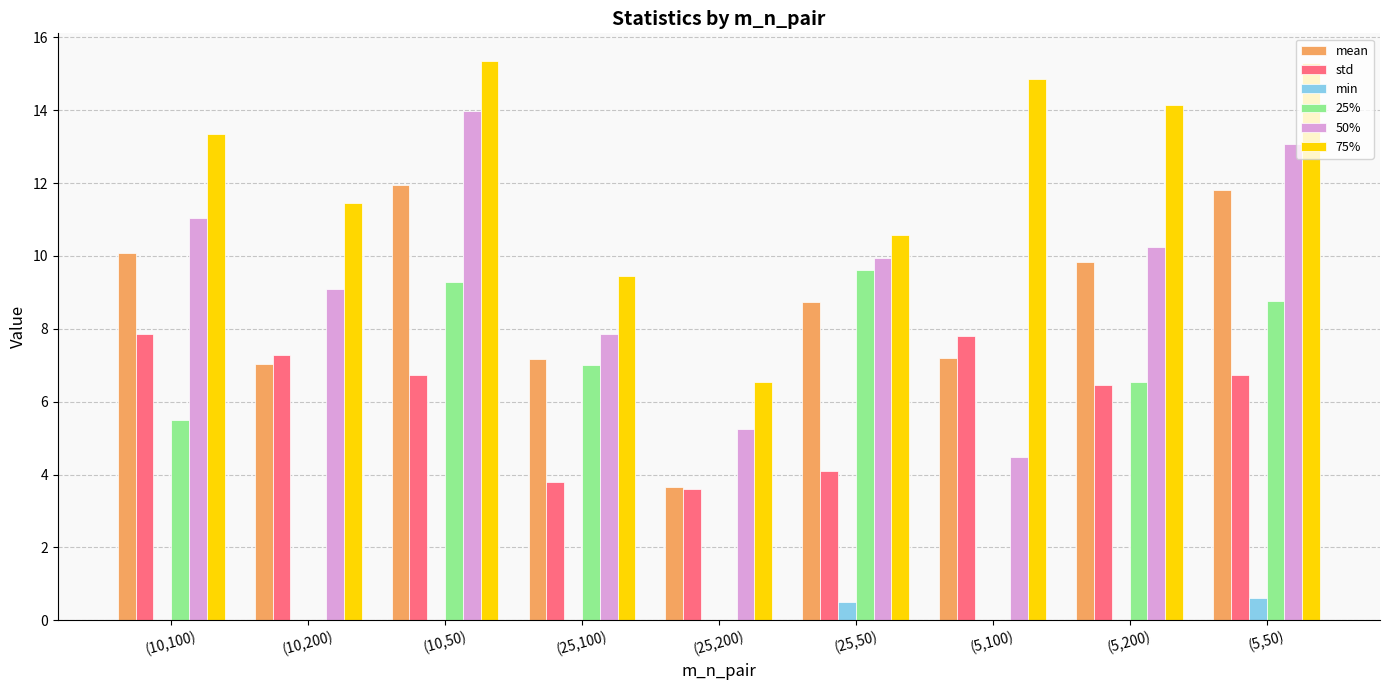

Is the value of 50% at (10,50) greater than the value of std at (10,200)?

Yes